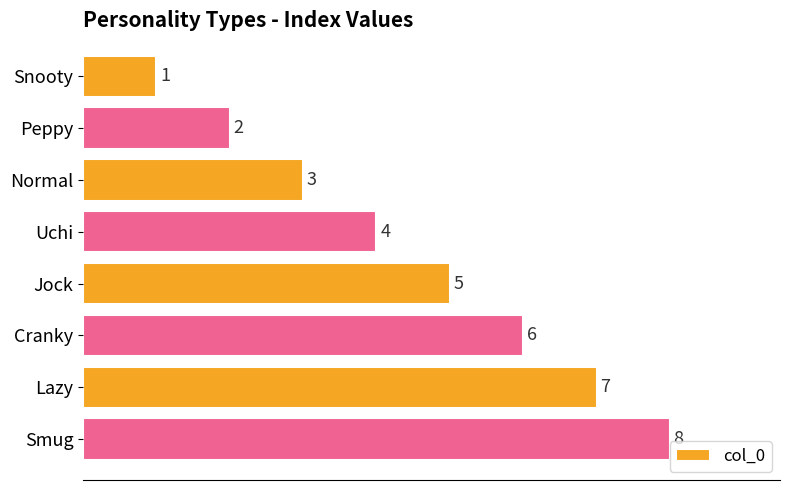

List the labels in order of value, smallest first.

Snooty, Peppy, Normal, Uchi, Jock, Cranky, Lazy, Smug